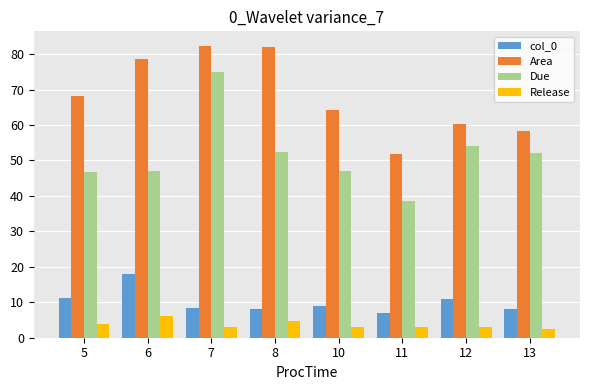

What is the value of the Due bar at the 6th from the left?

38.5